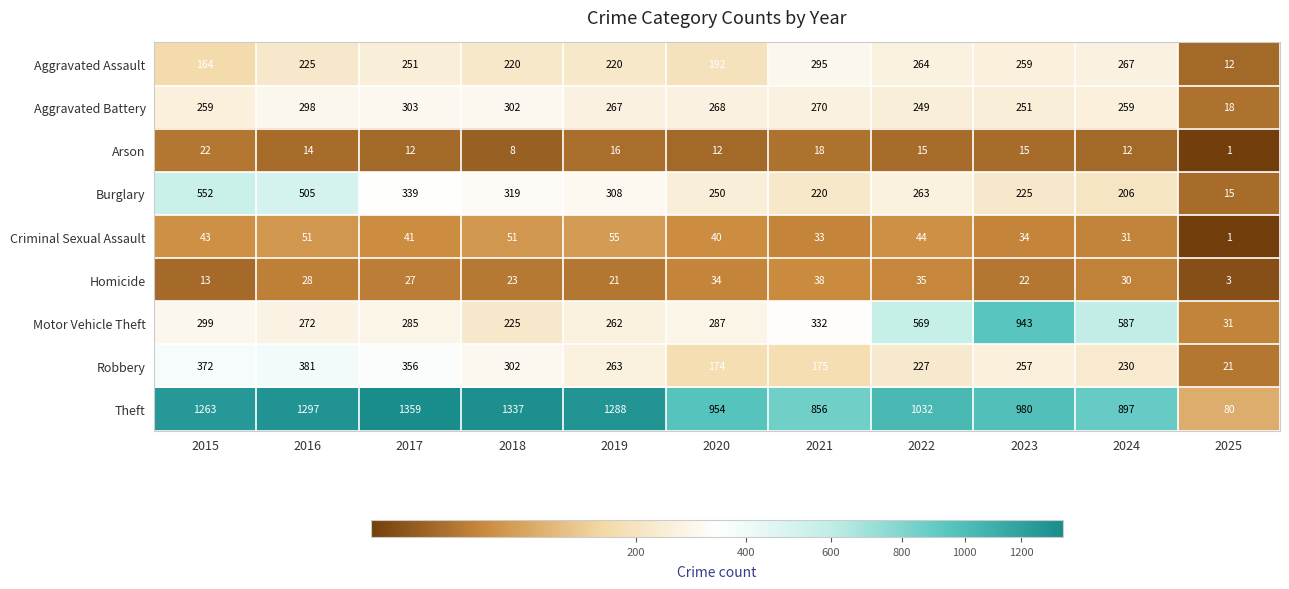

The value of Robbery at 2025 is 8. True or false?

False